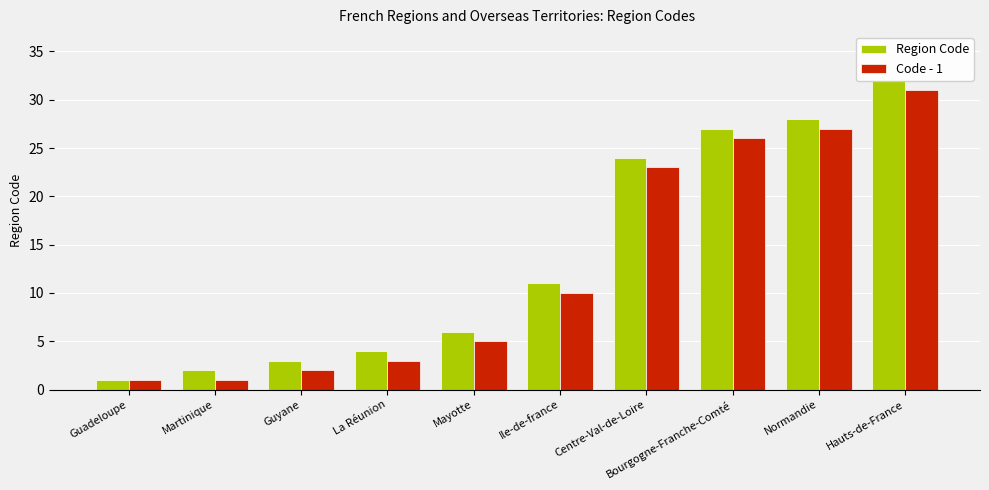

True or false: Code - 1 has a value of 23 at Centre-Val-de-Loire.

True